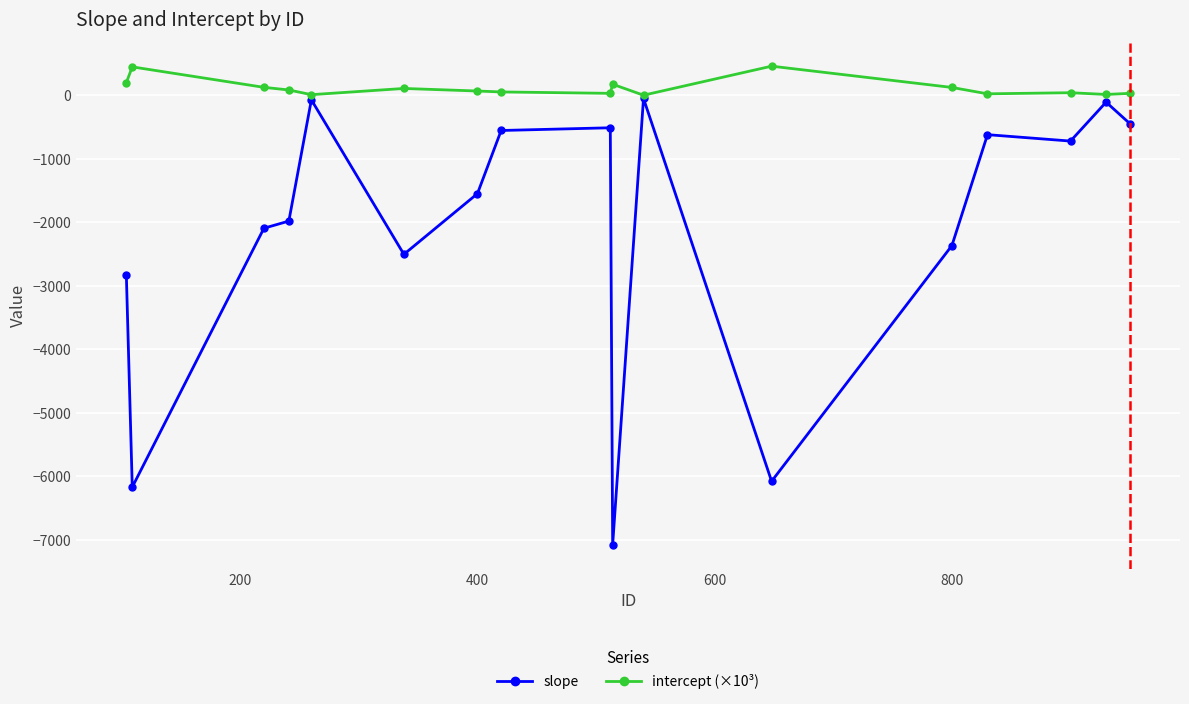

What is the difference between the second highest and second lowest values in the slope series?

6102.8